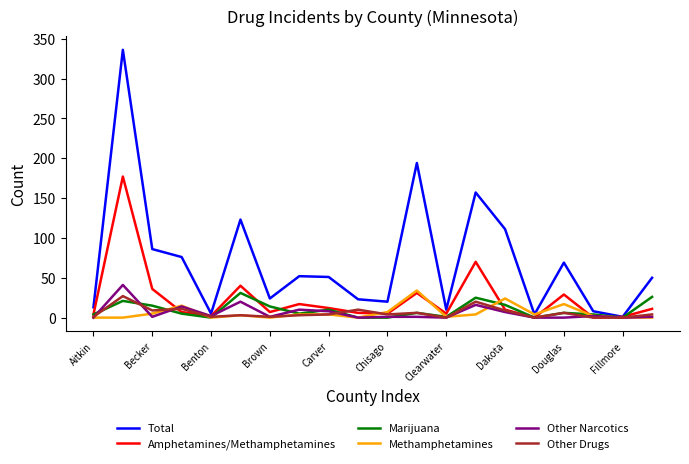

True or false: Methamphetamines has more than 2 points higher than both neighbors.

True